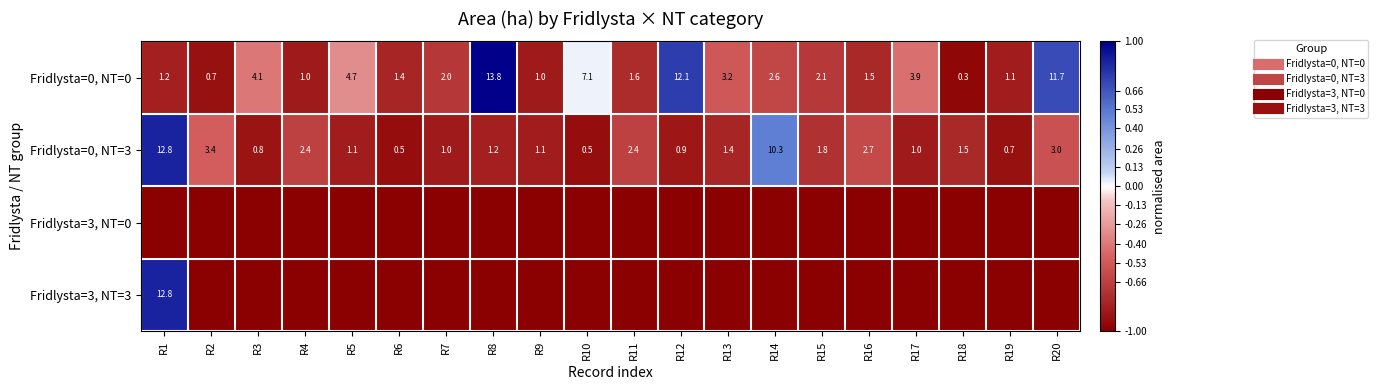

Where does the Fridlysta=0, NT=3 series first go above 0?

R1